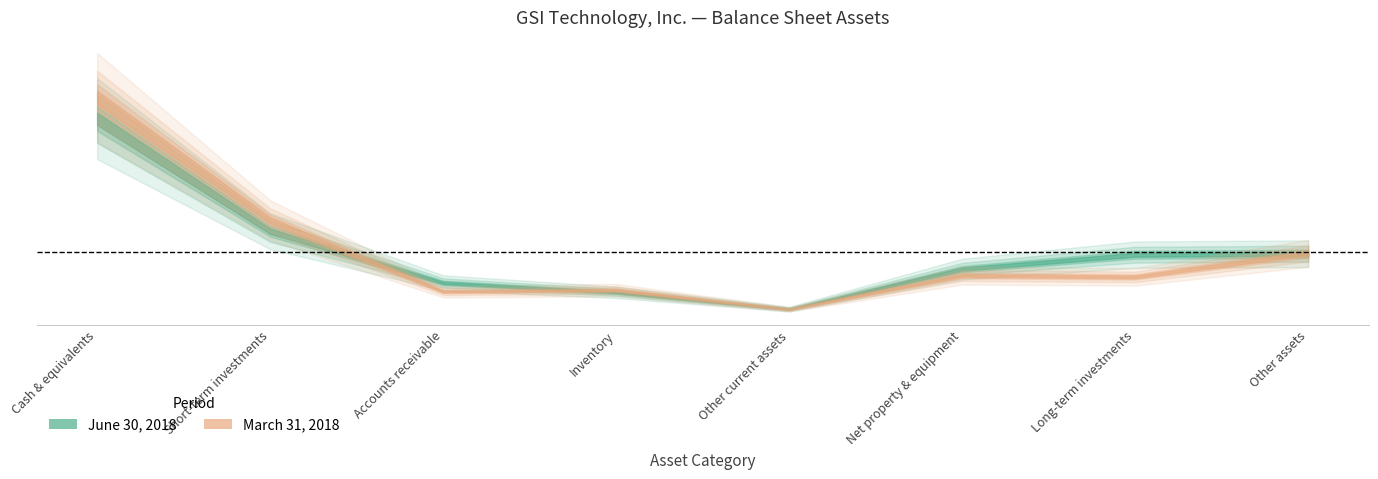

Is this an area chart (filled region under the line)?

No